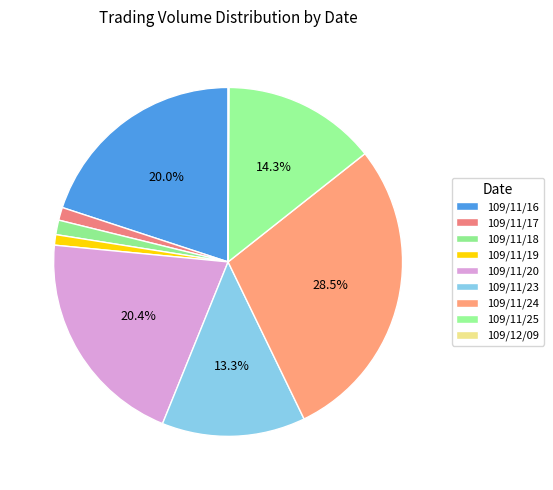

Is the sum of 109/11/20 and 109/11/19 greater than half?

No